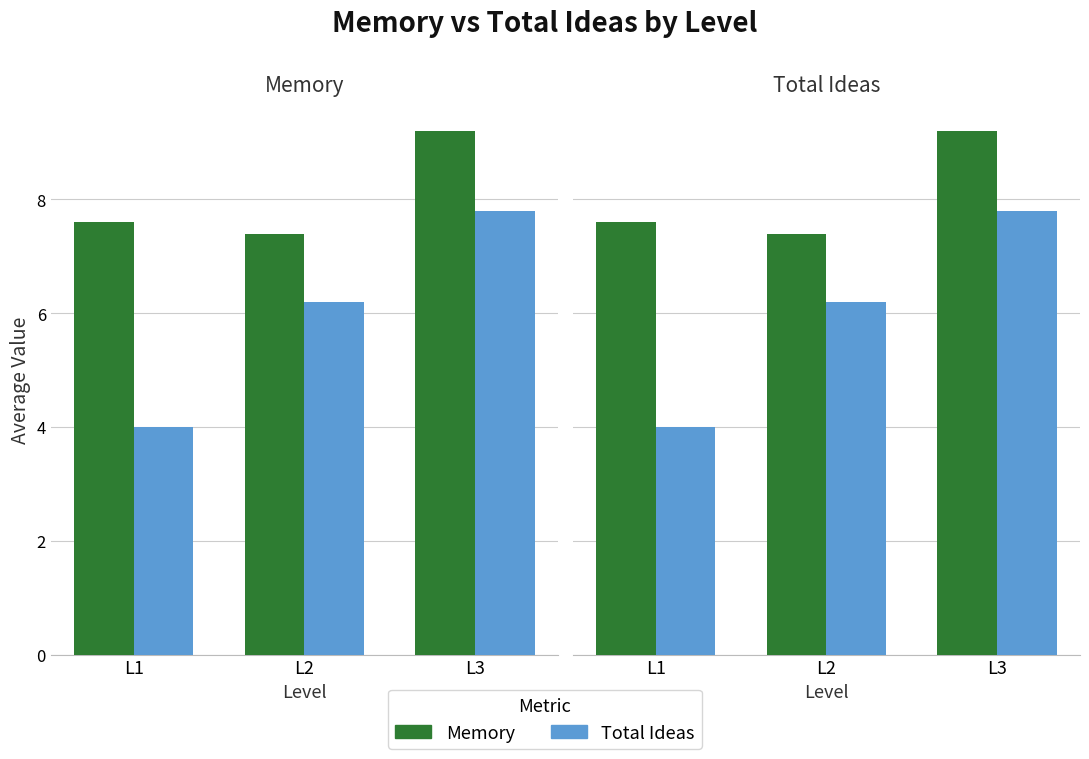

What is the lowest value of the Memory series?

7.4